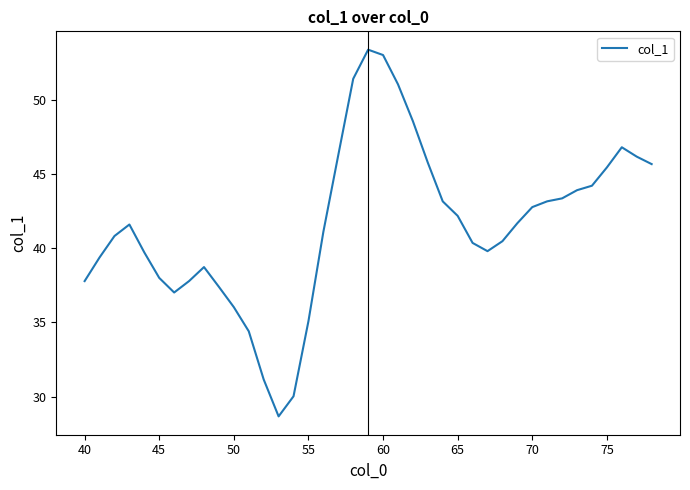

What is the maximum value shown in the chart?

53.4